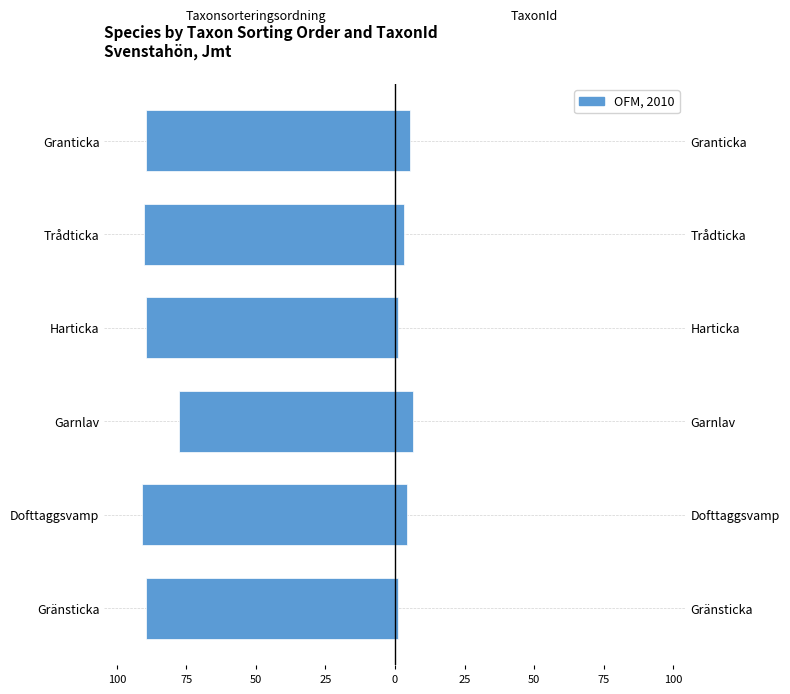

What is the difference between the maximum and minimum values in the TaxonId series?

5.3